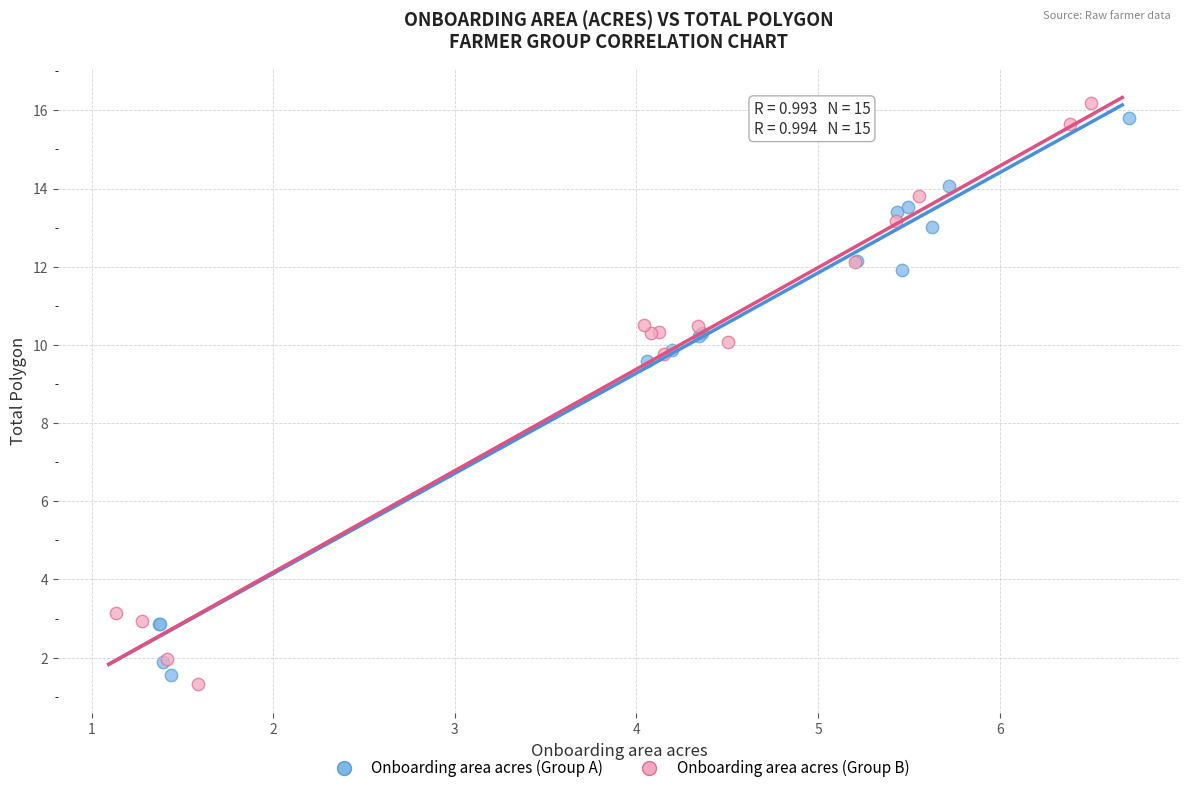

What are all the series names shown in the legend?

Onboarding area acres (Group A), Onboarding area acres (Group B)